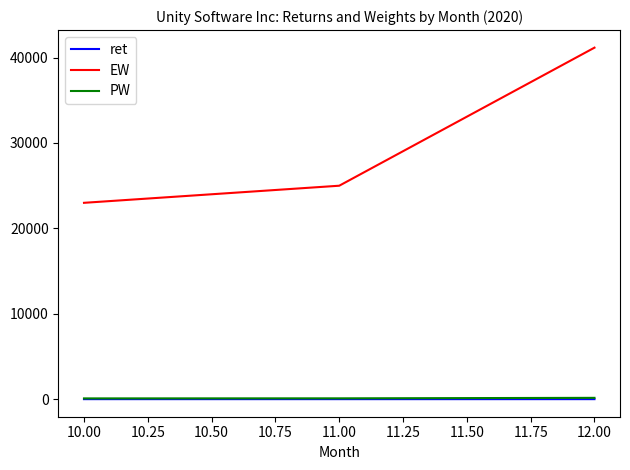

Which series has the largest total across all categories?

EW